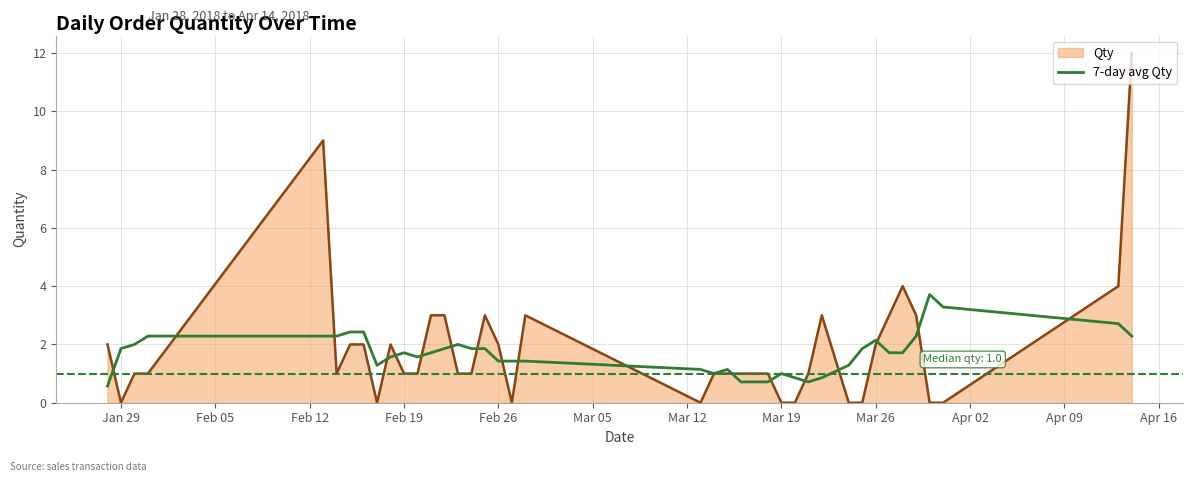

Which series has the widest spread of values?

Qty